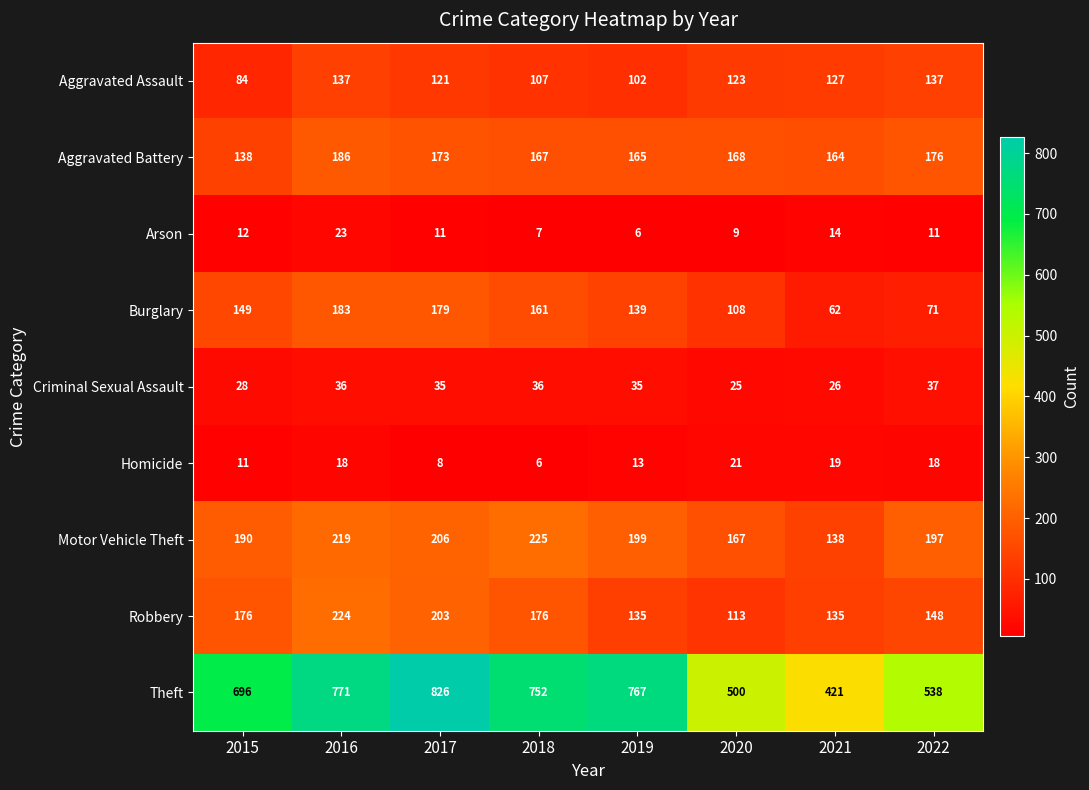

What is the spread (max minus min) of values at 2022?

527